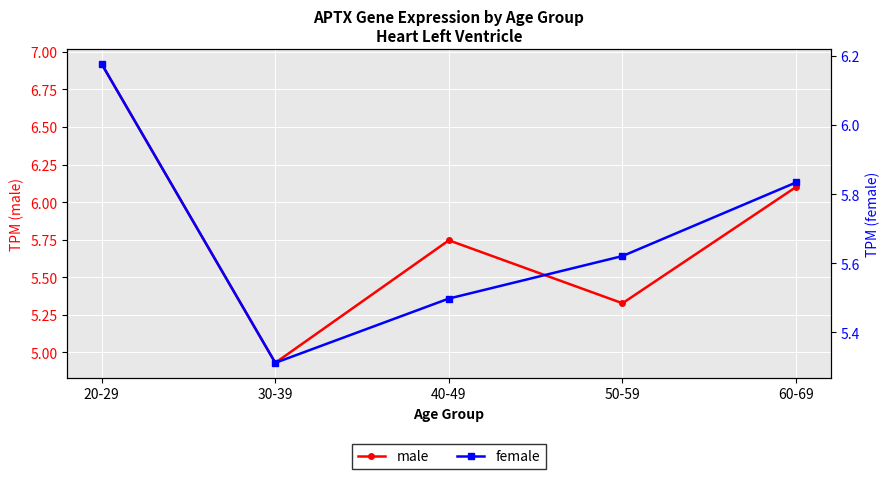

How many intersections are there between male and female?

4